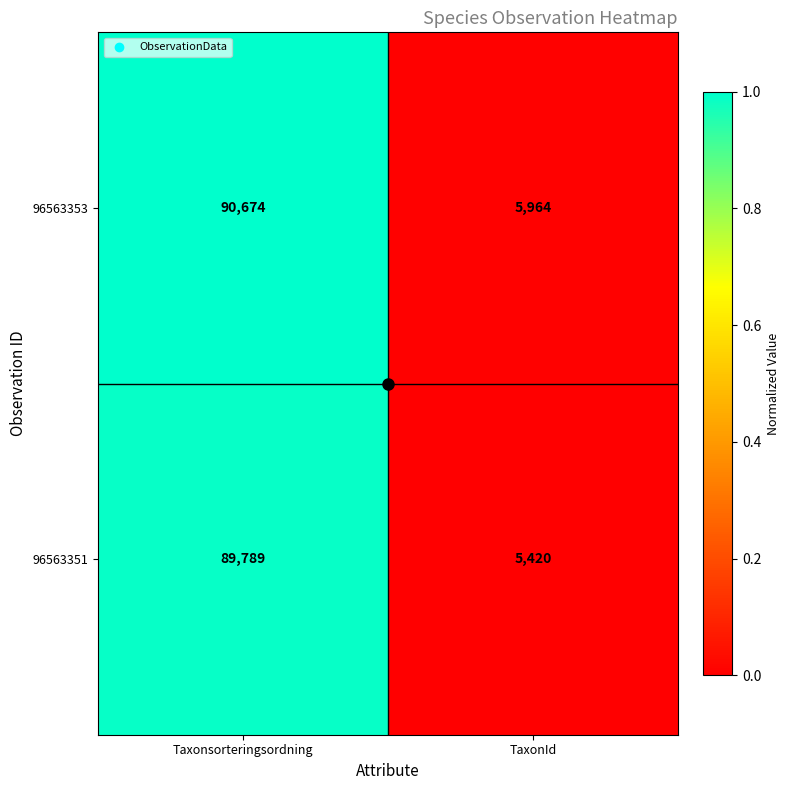

Is it true that 96563353 equals 5964 at TaxonId?

True